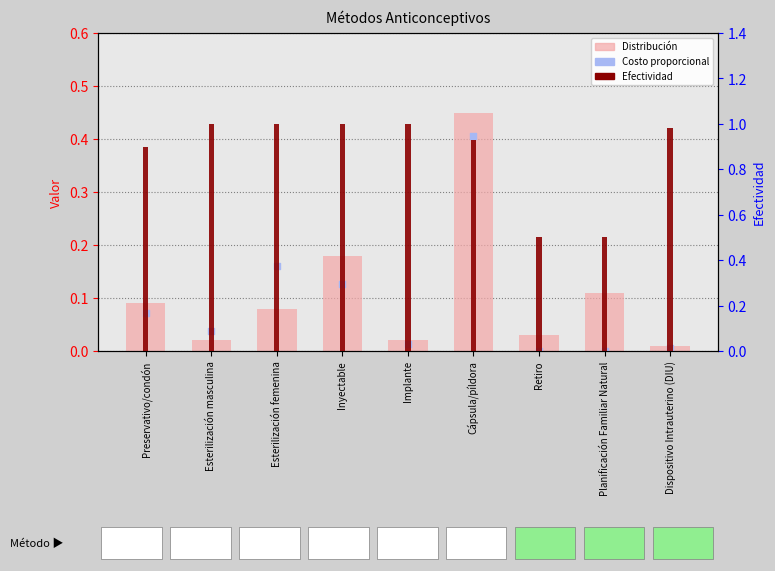

Is the value of Efectividad at Esterilización femenina greater than the value of Costo proporcional at Planificación Familiar Natural?

Yes